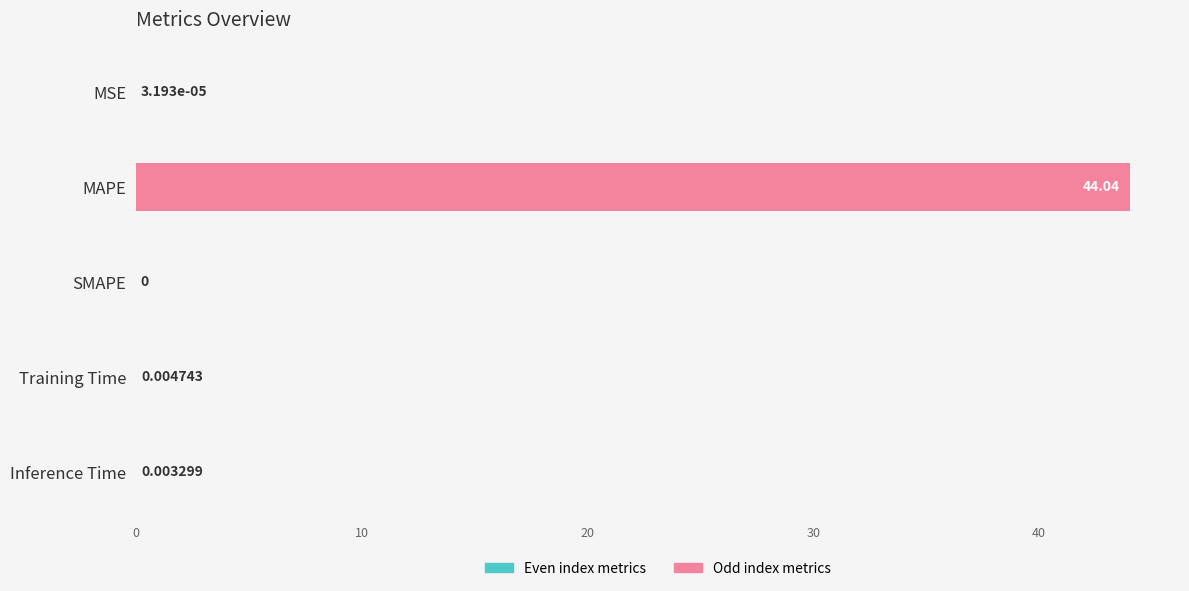

Which label corresponds to the largest value in the chart?

MAPE